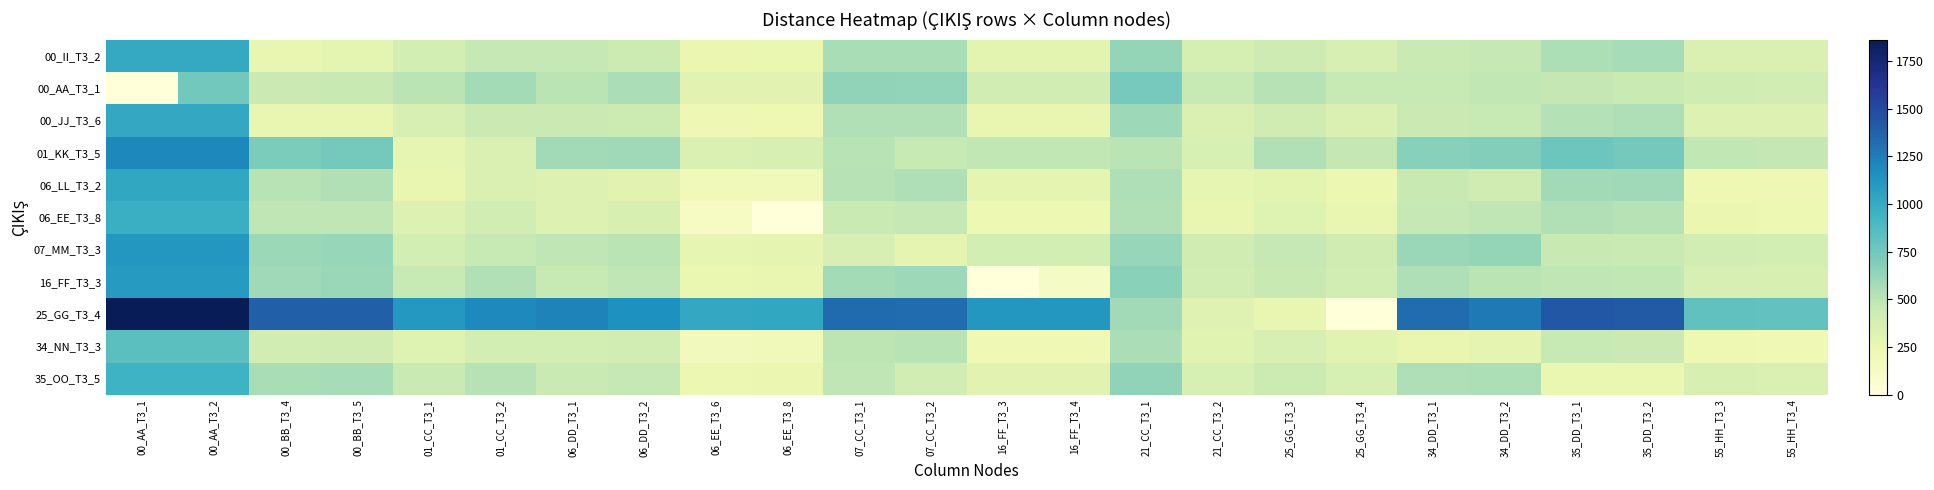

Count the number of data series in this chart.

11